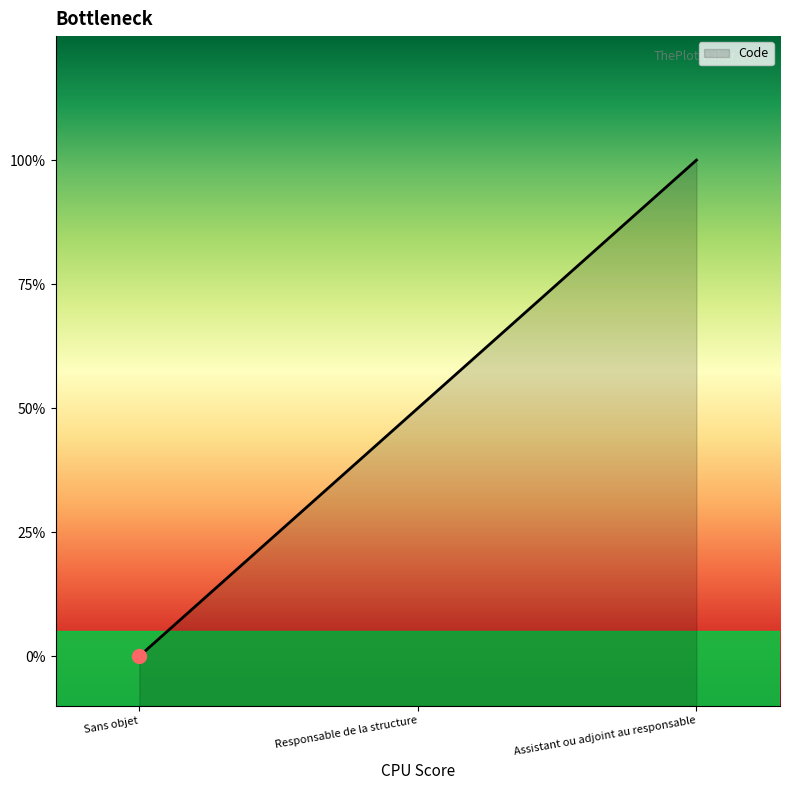

How many data points are less than 1?

1